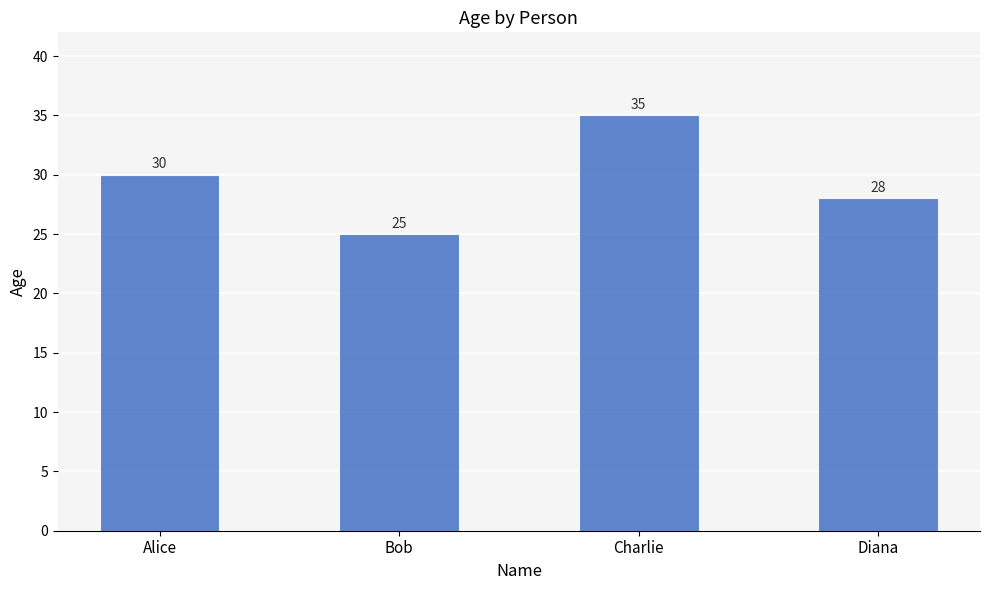

What is the label of the 1st bar from the right?

Diana